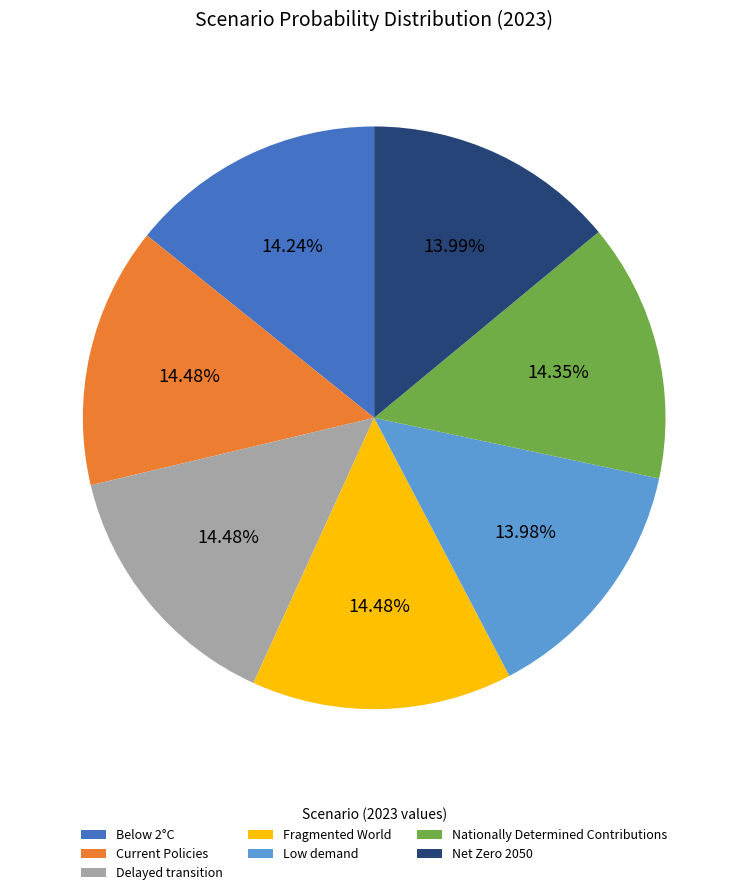

How many slices are in this pie chart?

7